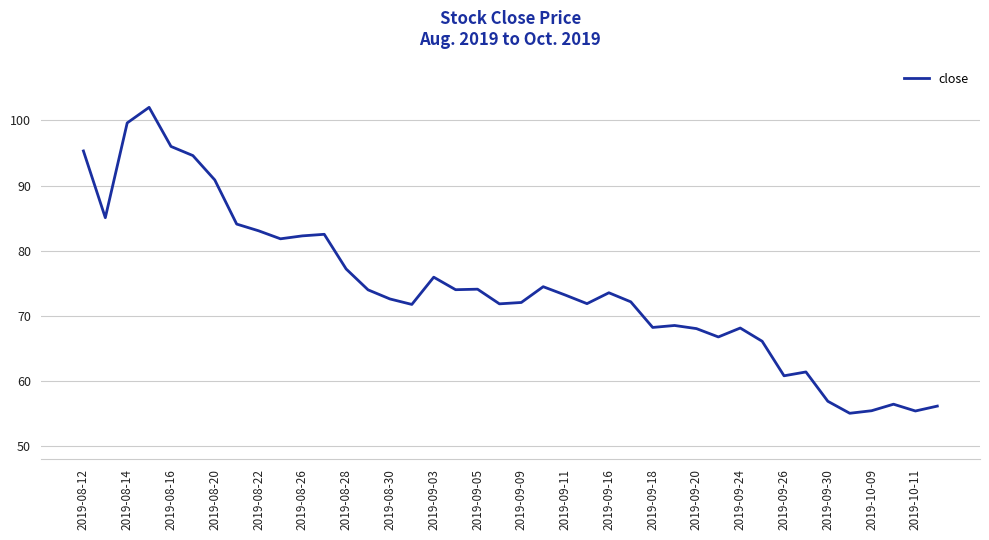

What is the greatest value displayed?

102.0